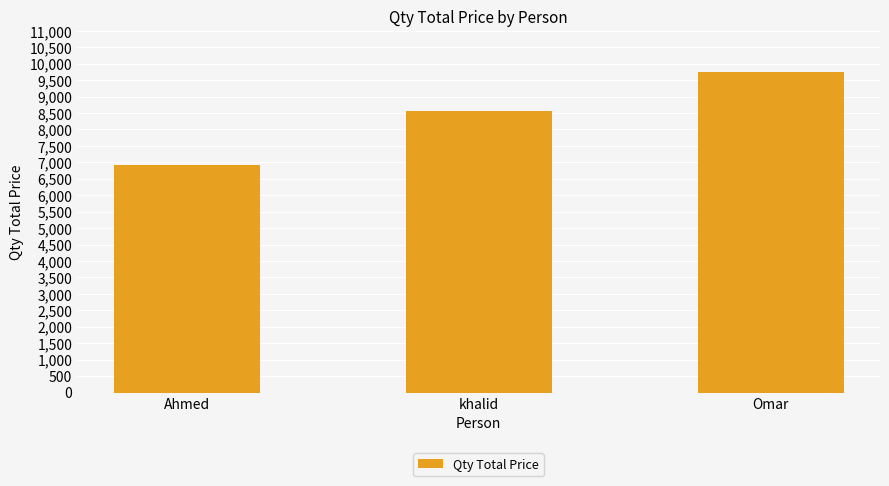

At which label is the value closest to 8340?

khalid